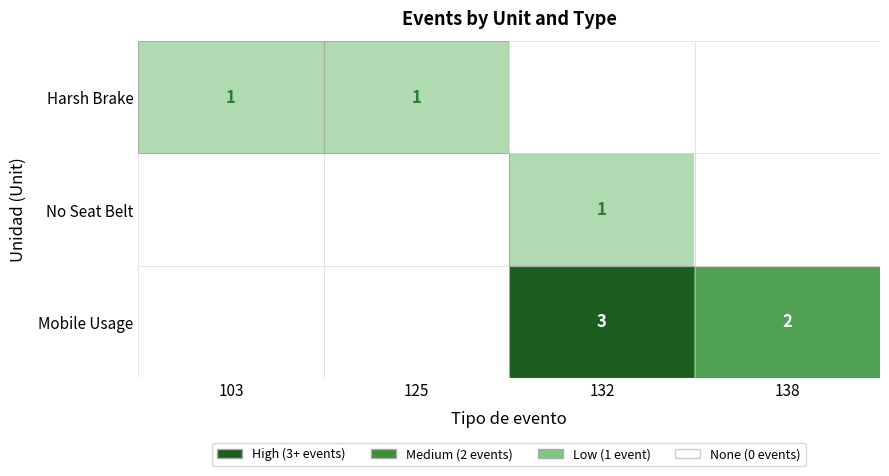

True or false: Mobile Usage has a value of 1 at 138.

False